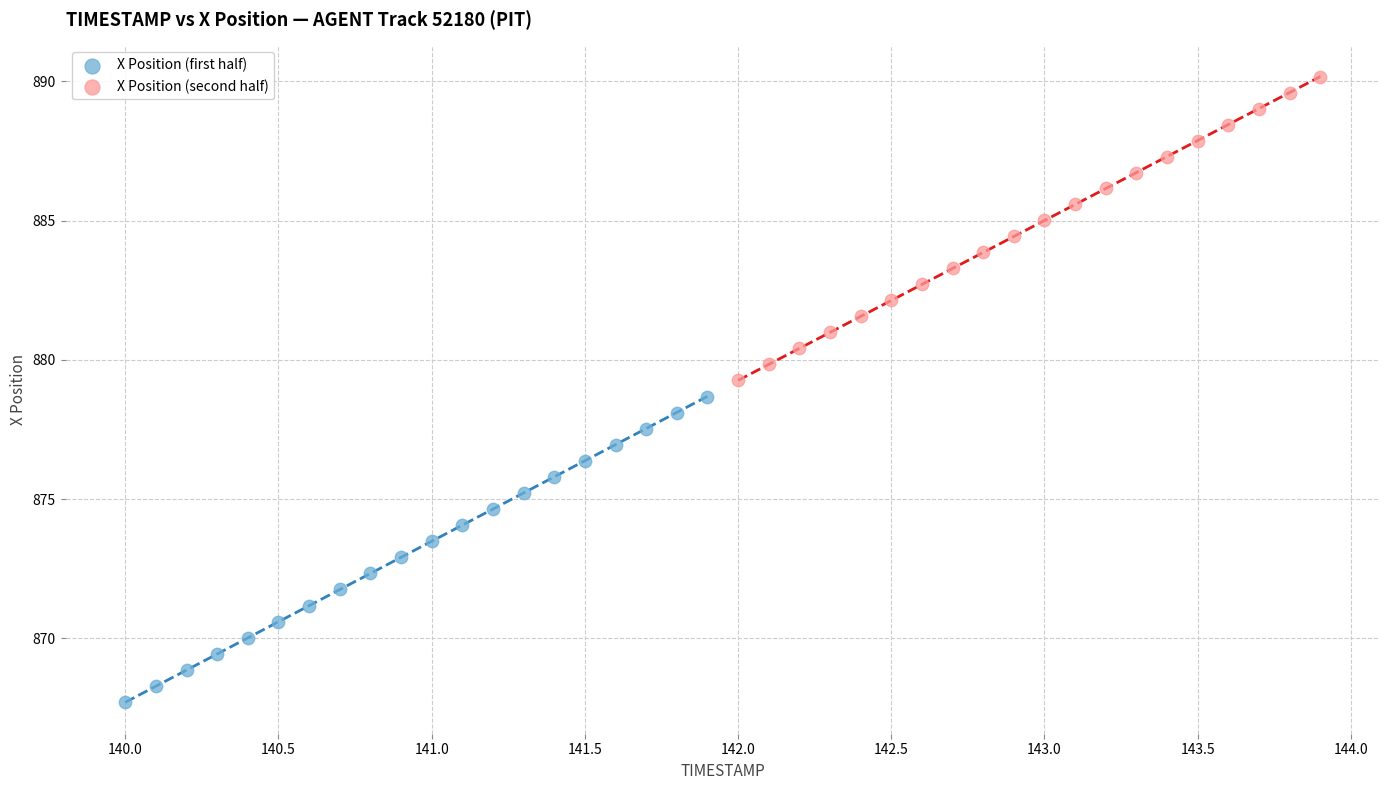

Which series reaches the minimum Y coordinate?

X Position (first half)